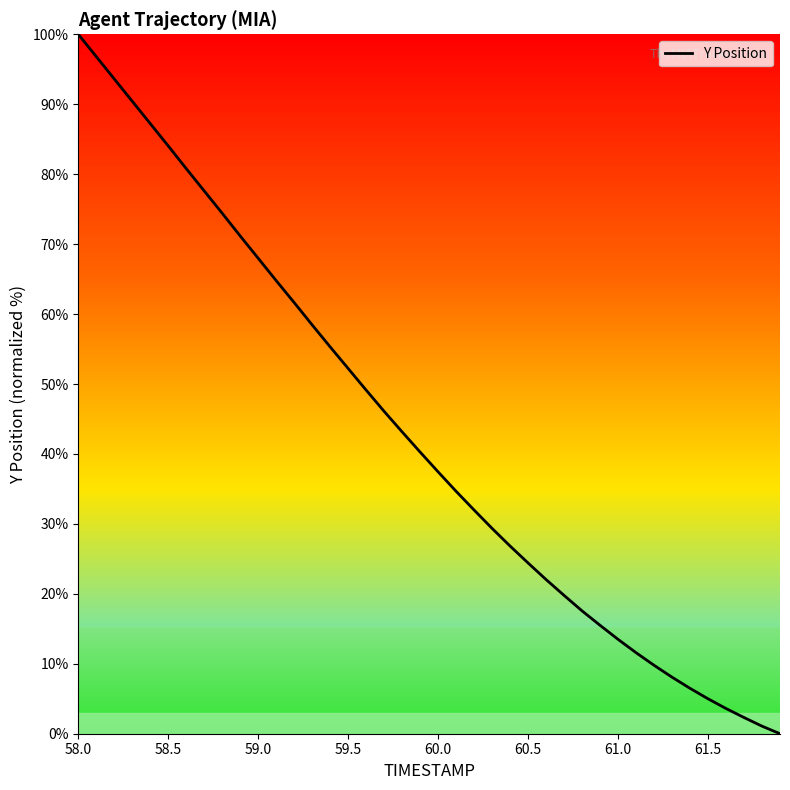

Does the chart display data point markers on the line(s)?

No